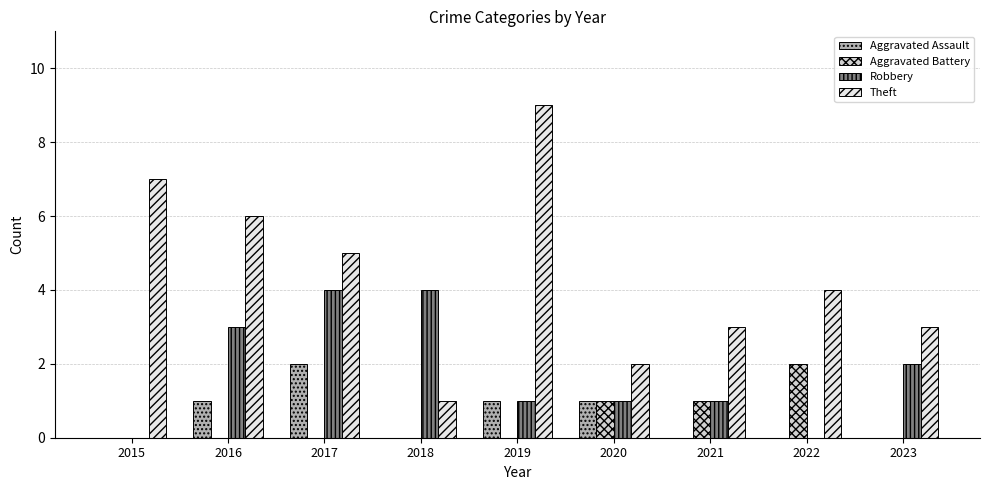

What is the maximum value shown in the chart?

9